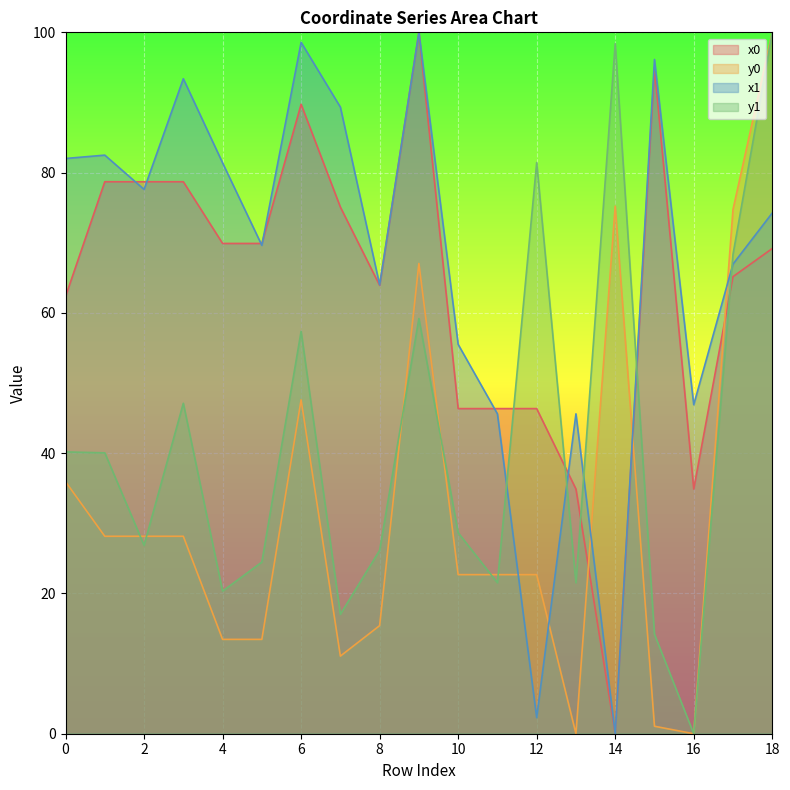

What is the difference between the second highest and minimum values in the x1 series?

98.6